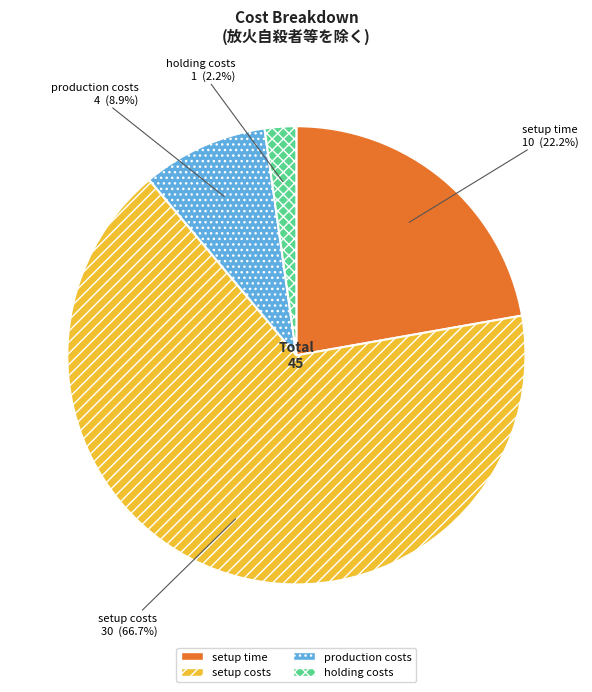

To the nearest percent, what percentage of the pie is production costs?

9%